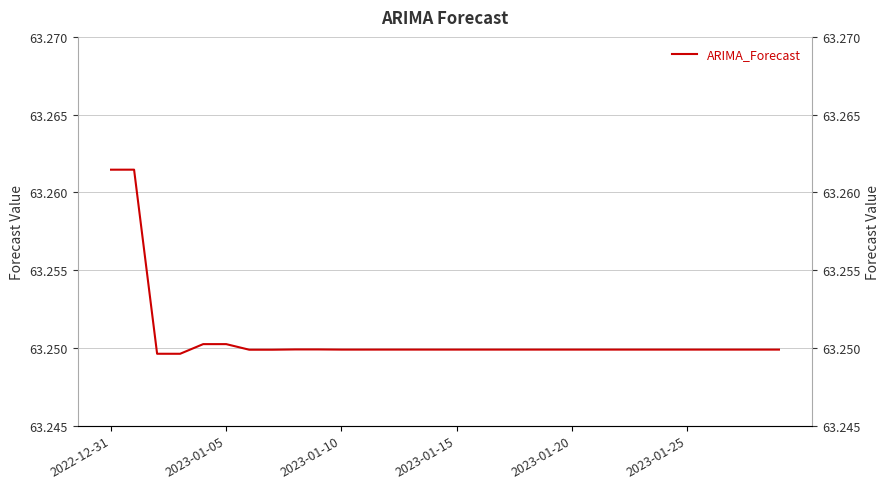

The value at 2023-01-15 is 42.4. True or false?

False